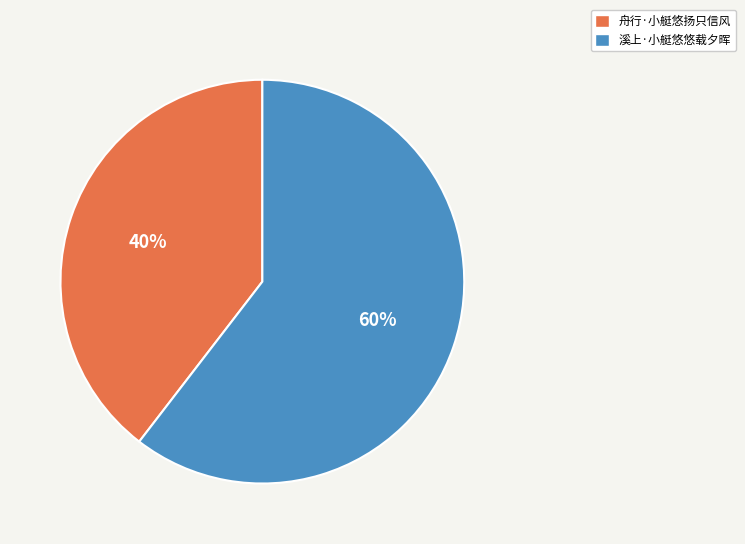

How many segments does this pie chart have?

2